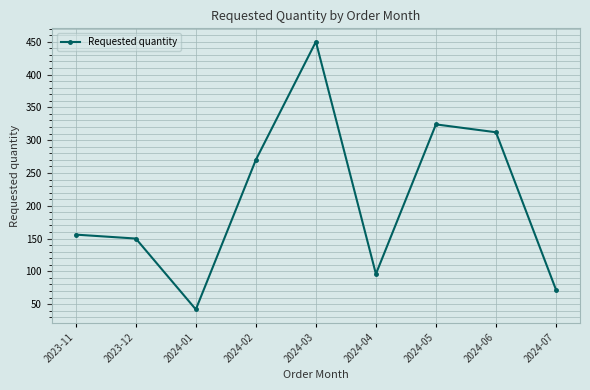

How many interior local valleys (lower than both neighbors) does the data have?

2